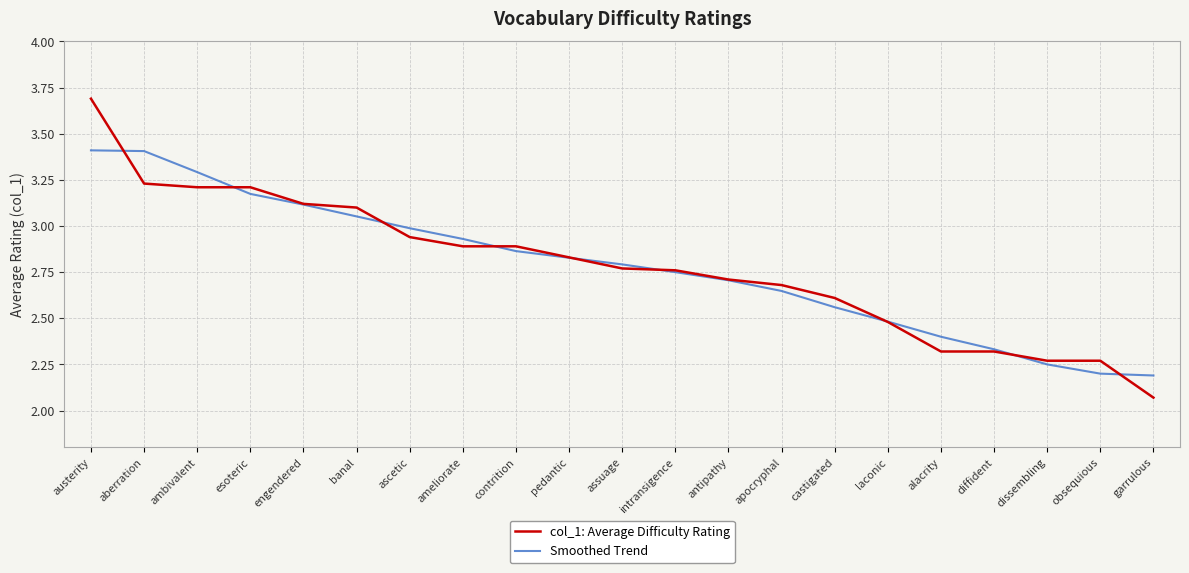

What is the sum of the Smoothed Trend values at dissembling and diffident?

4.6